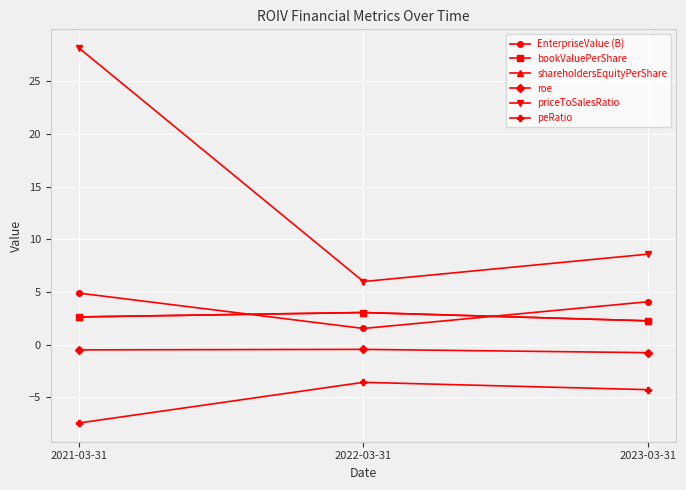

The value of priceToSalesRatio at 2021-03-31 is 28.1. True or false?

True